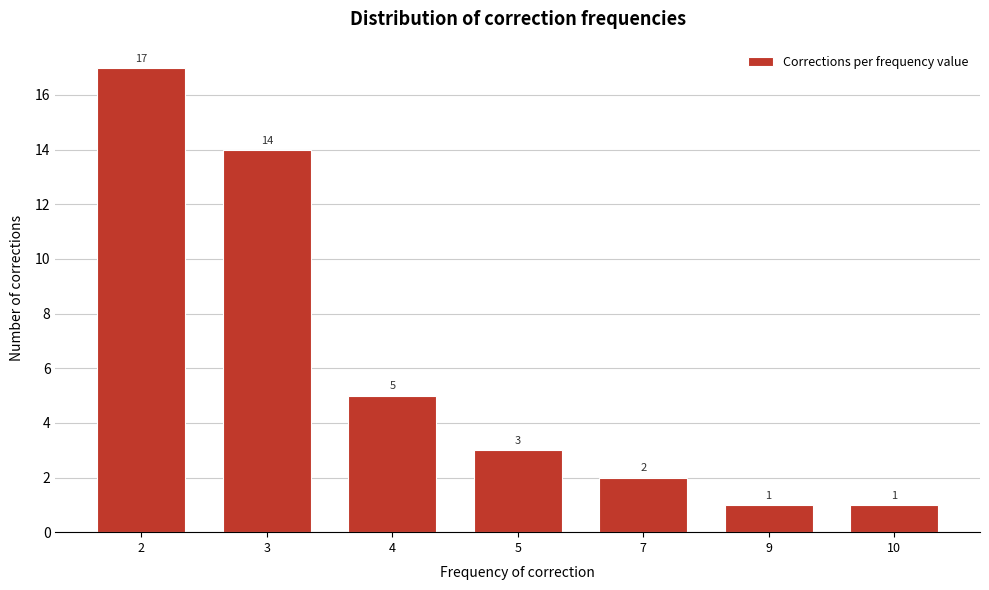

Reading left to right, extract all data points from this chart.

2=17	3=14	4=5	5=3	7=2	9=1	10=1